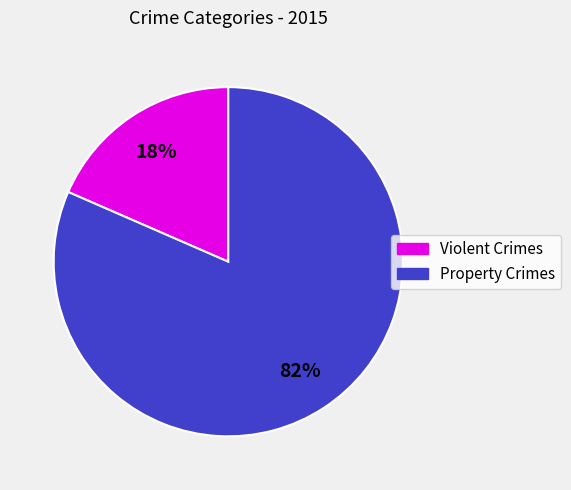

To the nearest percent, what is the average slice percentage?

50%